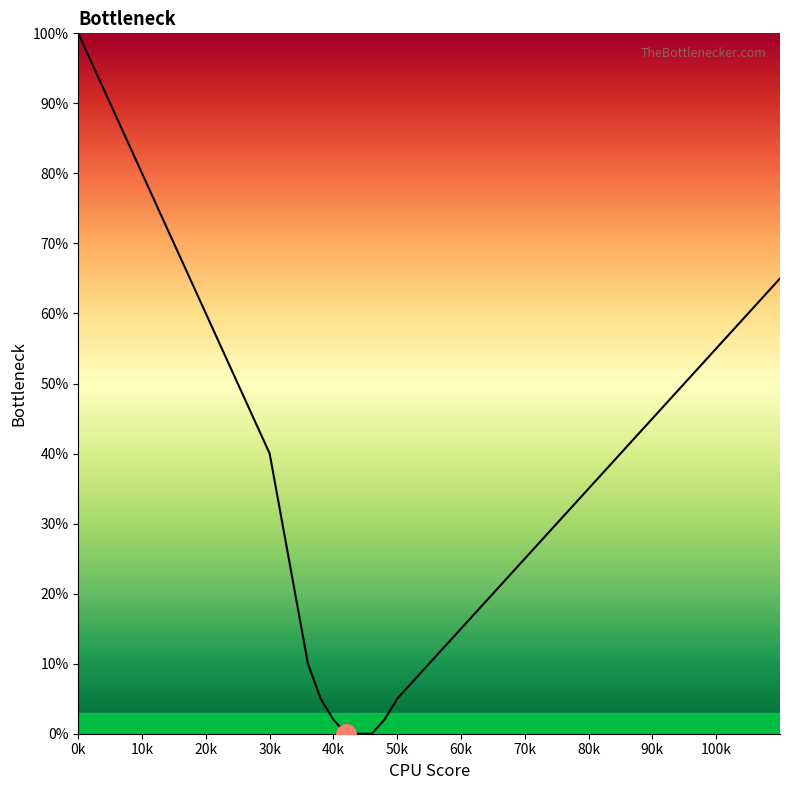

What is the sum of all values?

1014